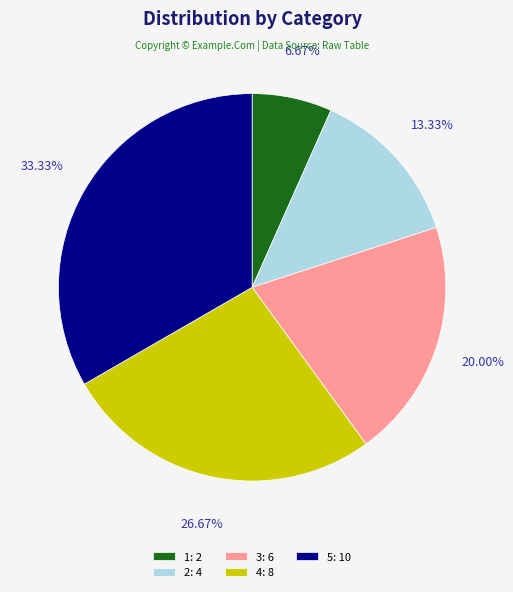

Approximately how many times larger is the value at 2 compared to 3?

0.7